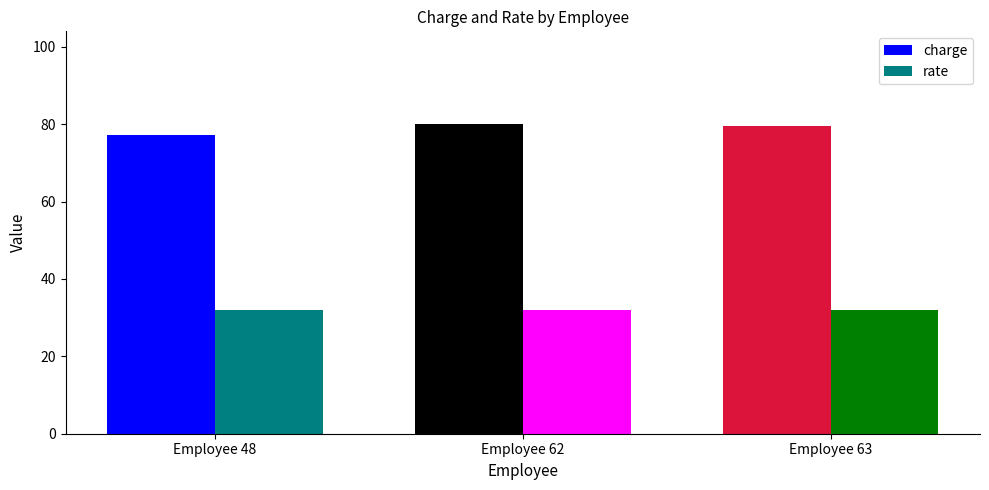

Which series has the largest range (max minus min)?

charge